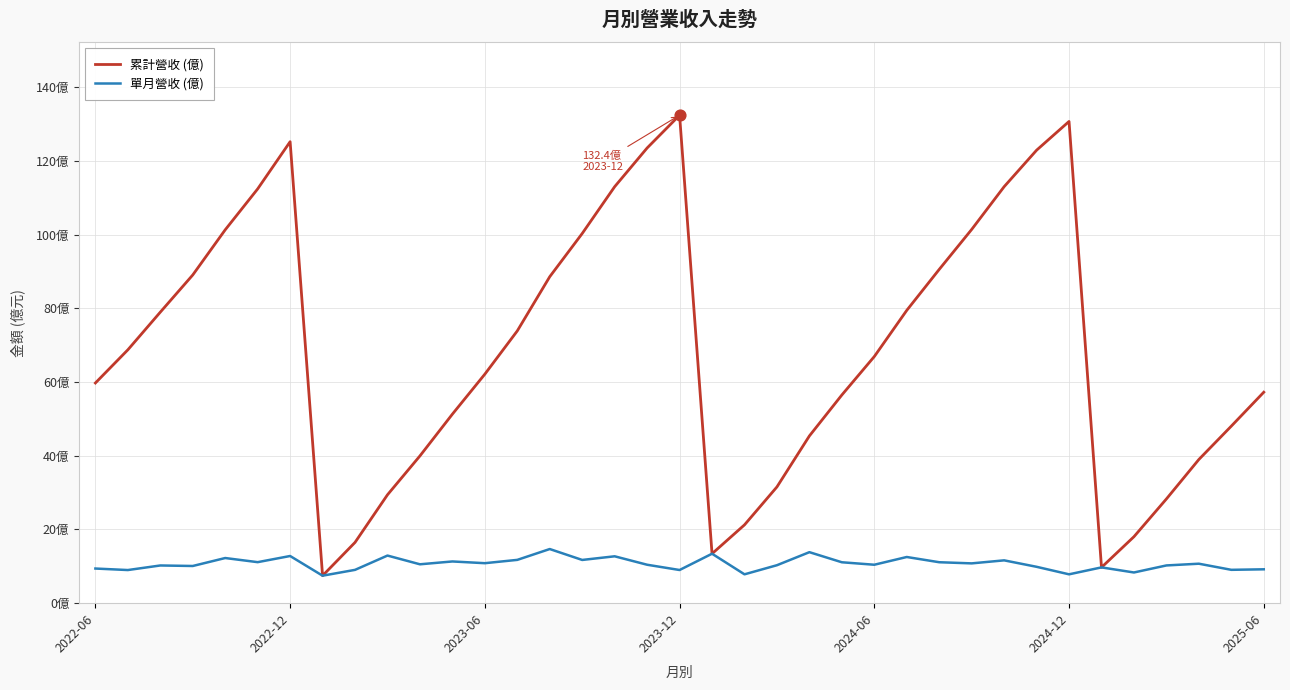

At which category is the sum across all series the highest?

2023-12